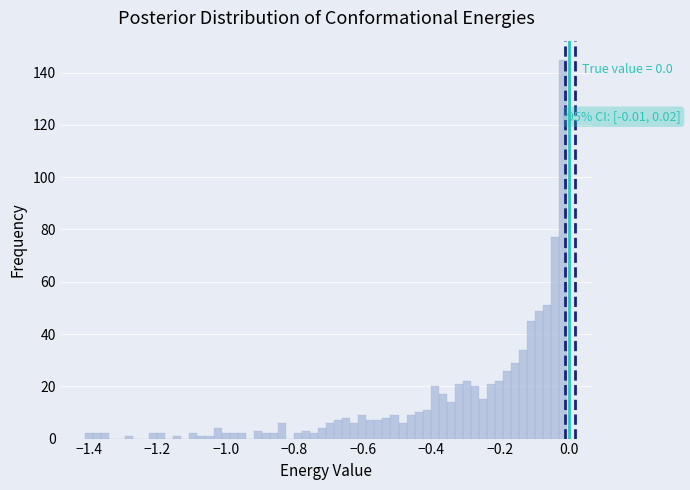

Read against the x-axis, roughly where is the centre of the tallest bar?

-0.02